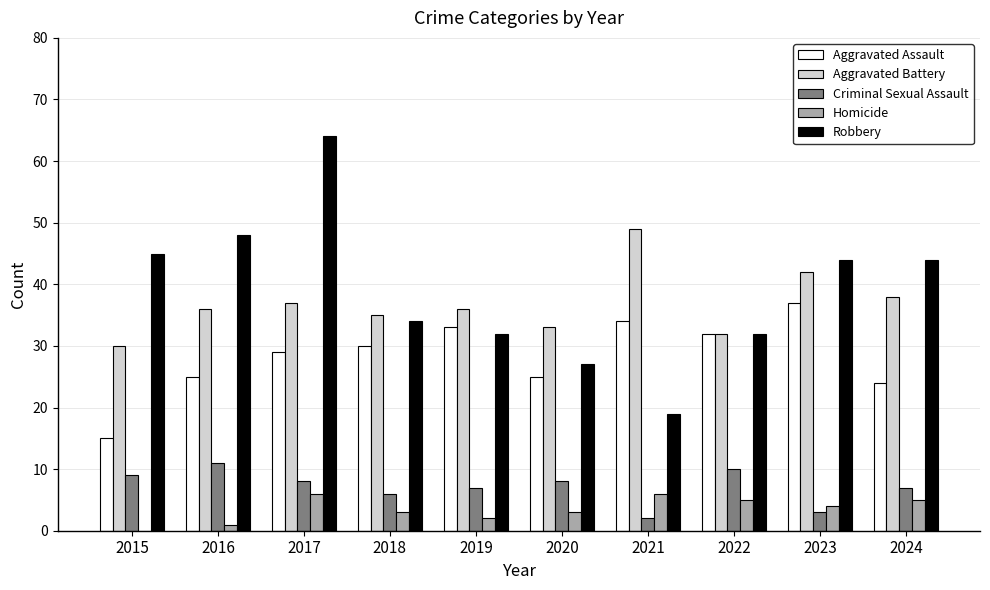

Between 2021 and 2023, which series saw the biggest shift?

Robbery